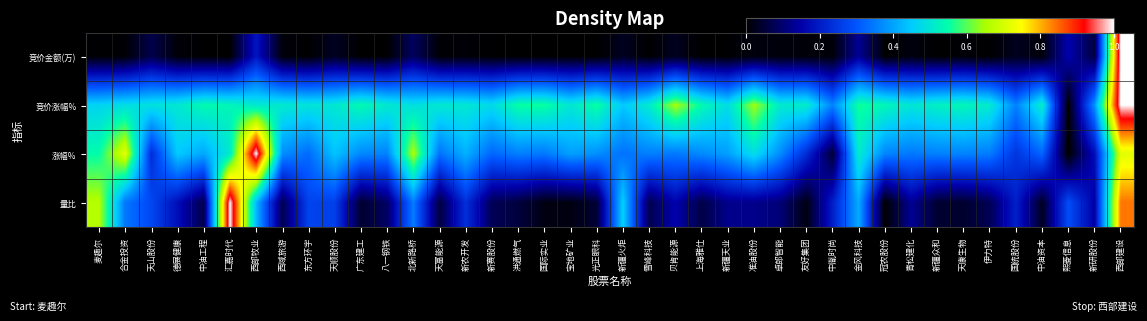

At which category is the sum across all series the highest?

西部建设